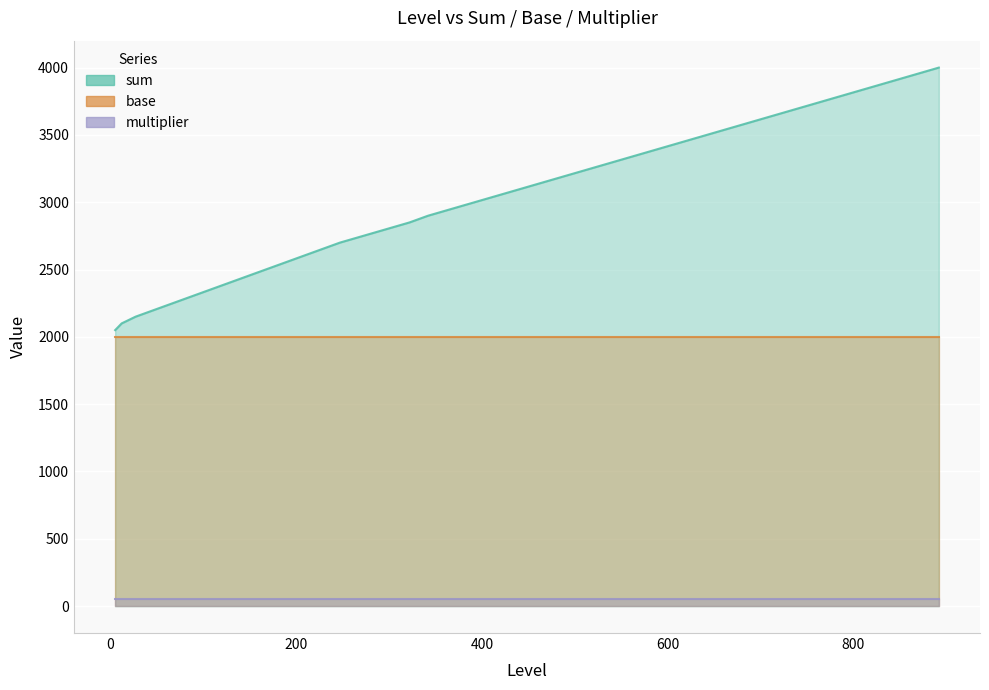

Read the sum value at 717.

3650